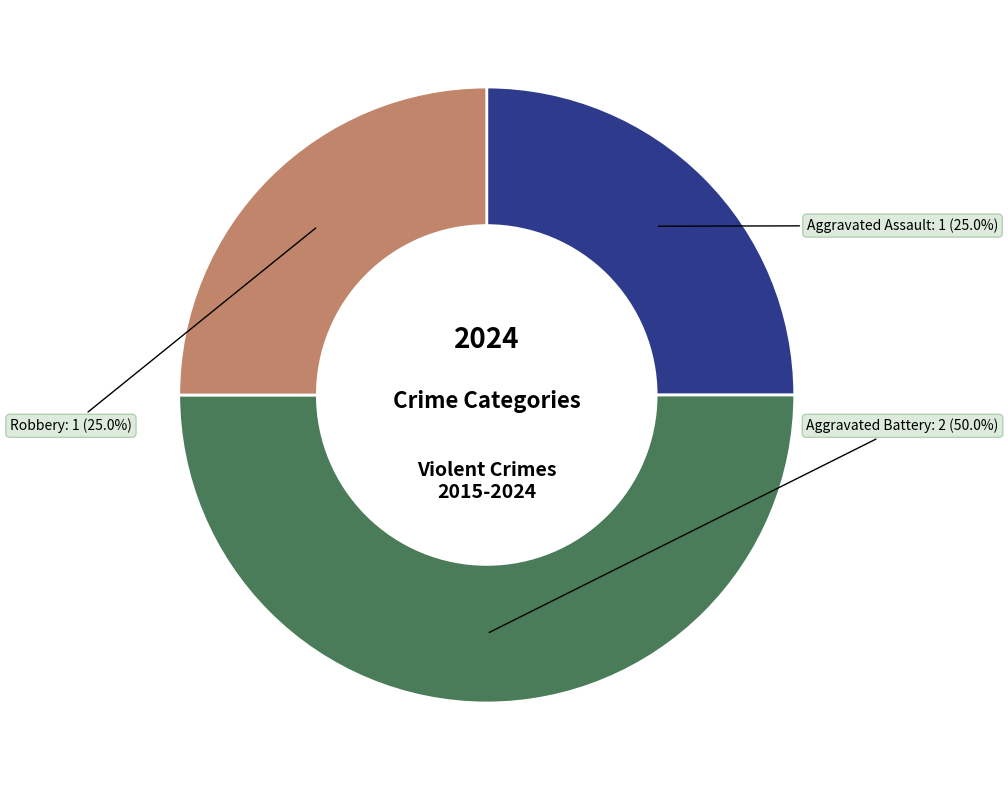

Count the number of slices in the pie.

3